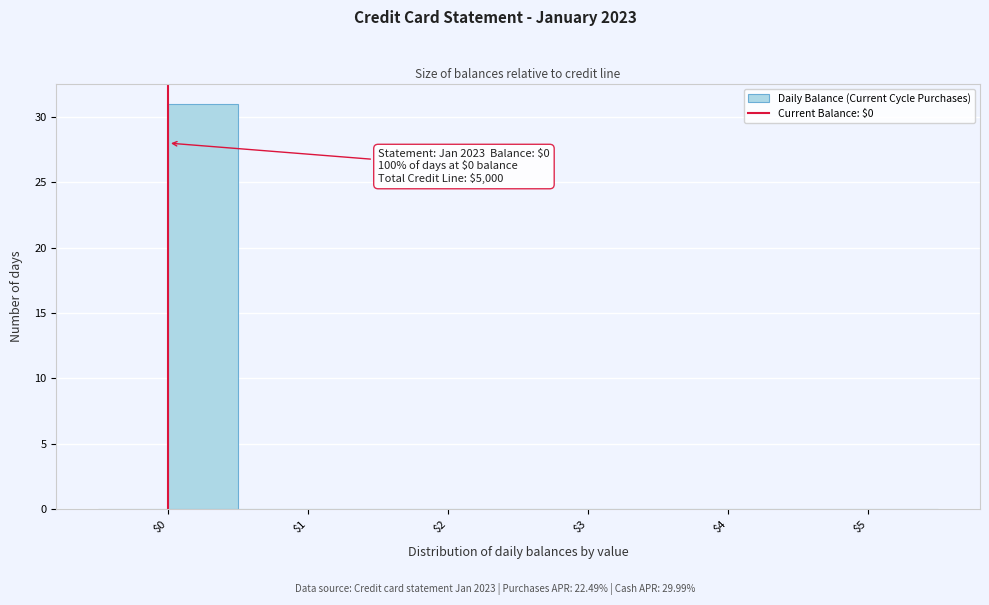

Which range on the x-axis has the tallest bar?

0.0 to 0.5